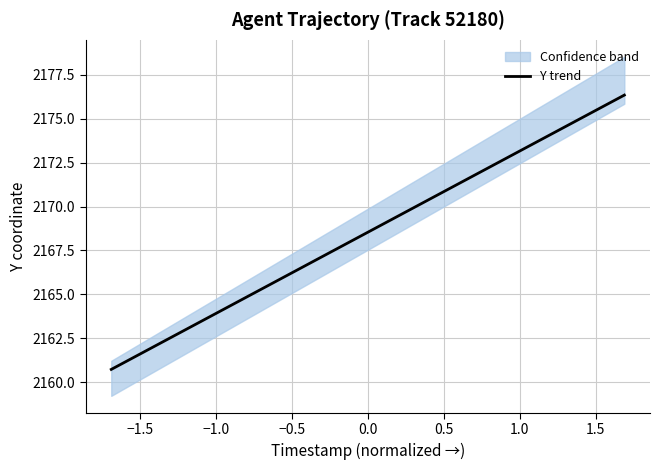

What is the maximum value for Y trend?

2176.3